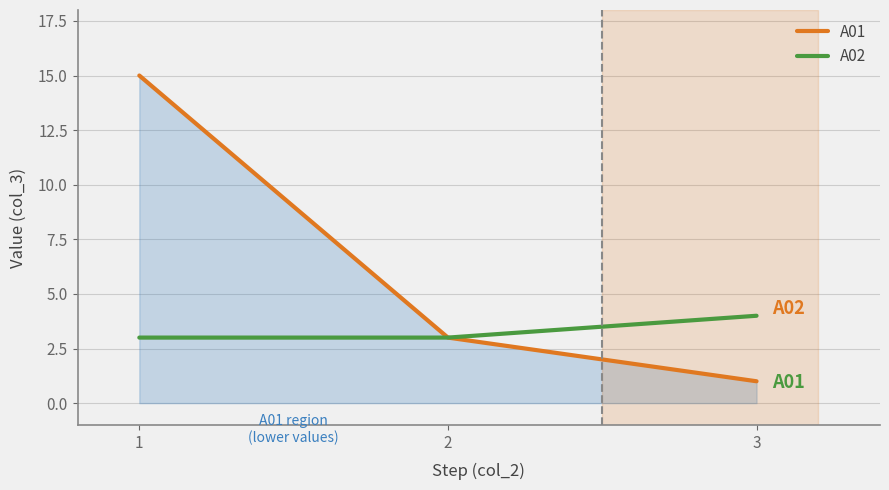

Which series changed the most between 1 and 2?

A01